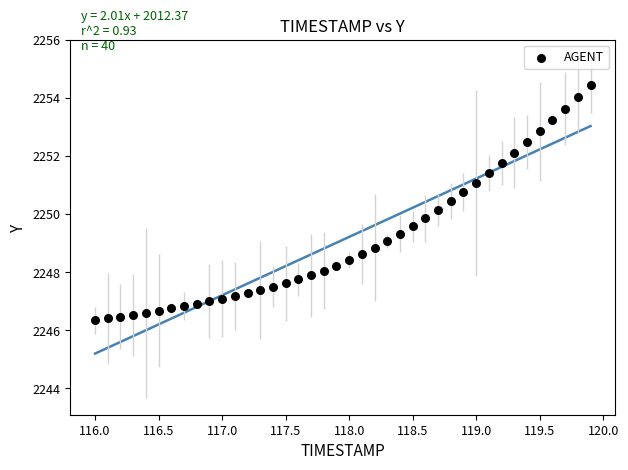

What is the range of Y values (max minus min)?

8.1